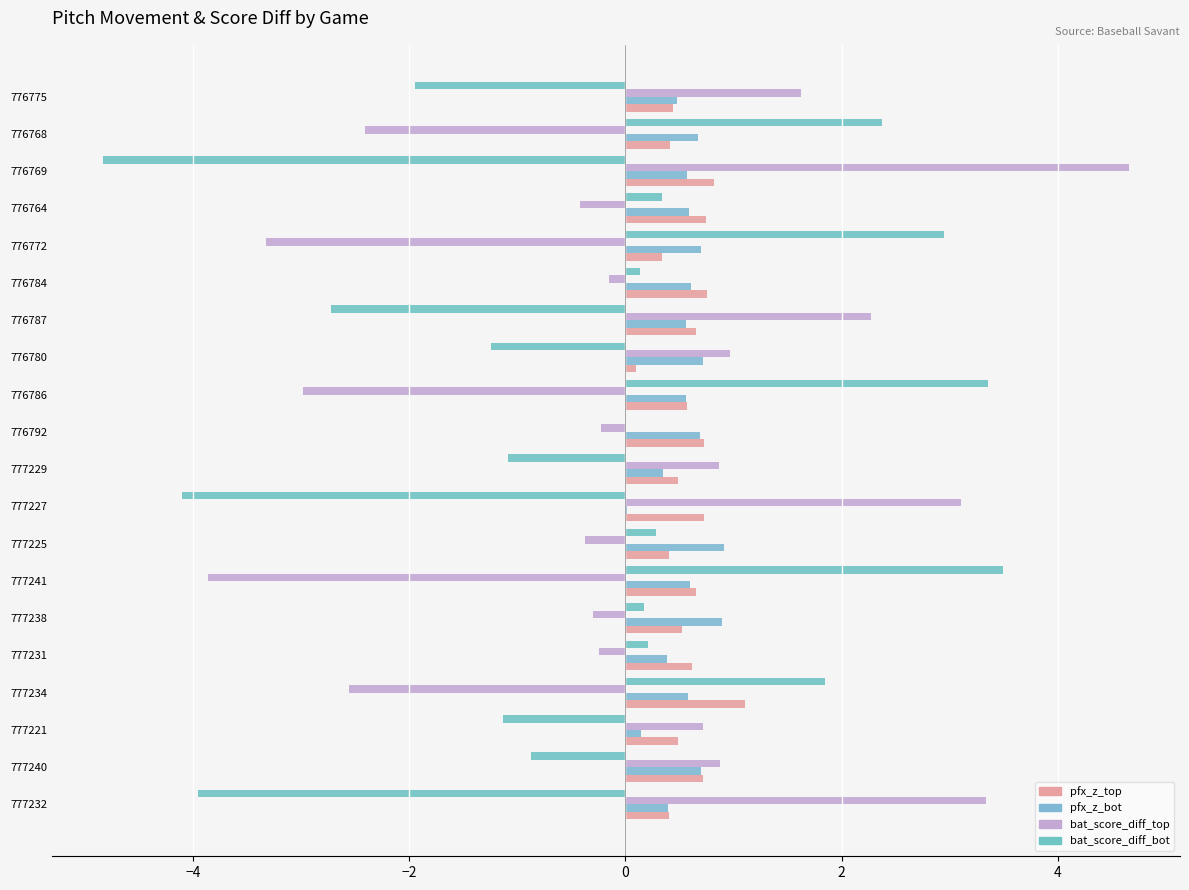

Reading left to right, list all the values displayed in this chart.

pfx_z_top: 0.4	0.7	0.5	1.1	0.6	0.5	0.6	0.4	0.7	0.5	0.7	0.6	0.1	0.7	0.8	0.3	0.7	0.8	0.4	0.4
pfx_z_bot: 0.4	0.7	0.1	0.6	0.4	0.9	0.6	0.9	0.0	0.4	0.7	0.6	0.7	0.6	0.6	0.7	0.6	0.6	0.7	0.5
bat_score_diff_top: 3.3	0.9	0.7	-2.6	-0.2	-0.3	-3.9	-0.4	3.1	0.9	-0.2	-3.0	1.0	2.3	-0.1	-3.3	-0.4	4.7	-2.4	1.6
bat_score_diff_bot: -4.0	-0.9	-1.1	1.8	0.2	0.2	3.5	0.3	-4.1	-1.1	0.0	3.4	-1.2	-2.7	0.1	2.9	0.3	-4.8	2.4	-1.9